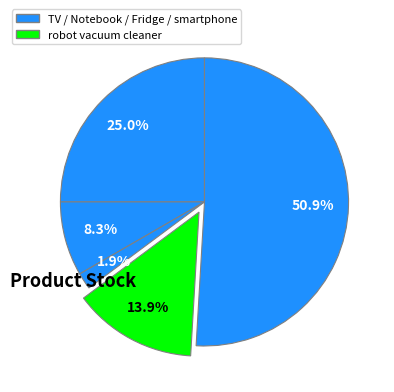

Count the number of slices in the pie.

5